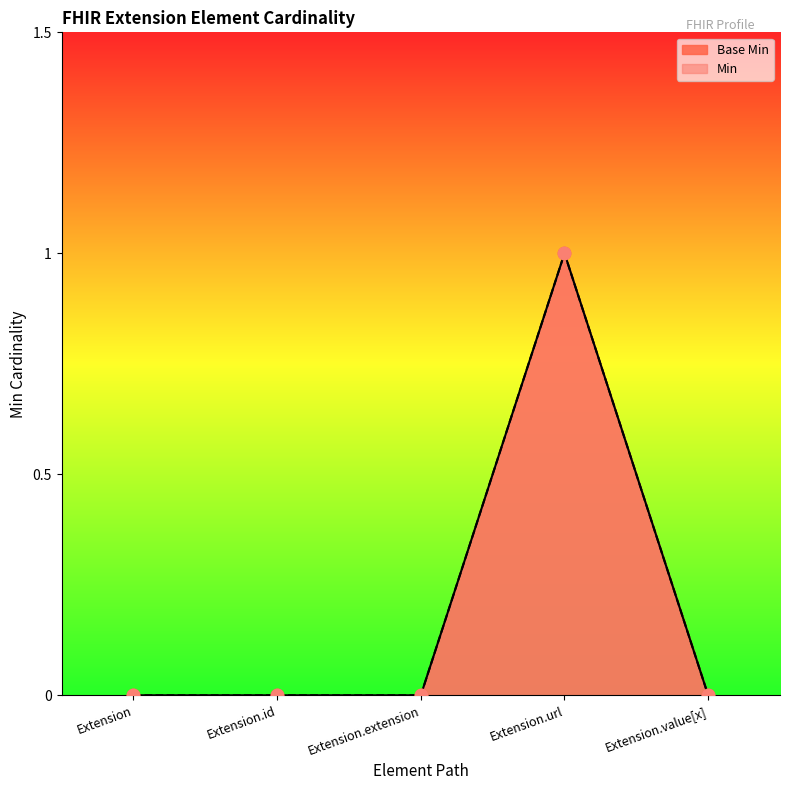

What is the change in value from Extension.extension to Extension.url?

+1